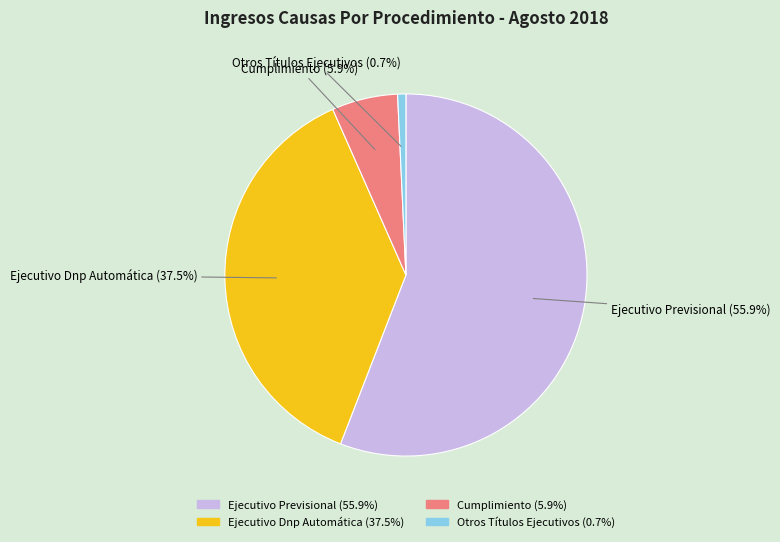

Rank the categories by value from lowest to highest.

Otros Títulos Ejecutivos, Cumplimiento, Ejecutivo Dnp Automática, Ejecutivo Previsional